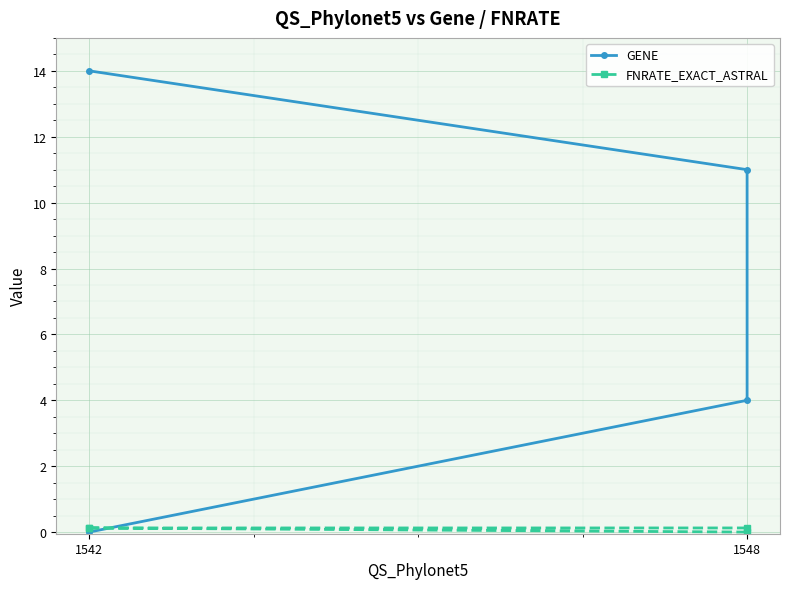

True or false: FNRATE_EXACT_ASTRAL and GENE intersect in this chart.

True